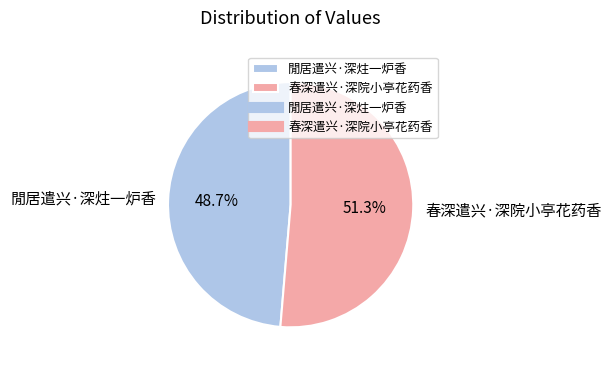

To the nearest percent, what percentage of the pie is 閒居遣兴·深炷一炉香?

49%